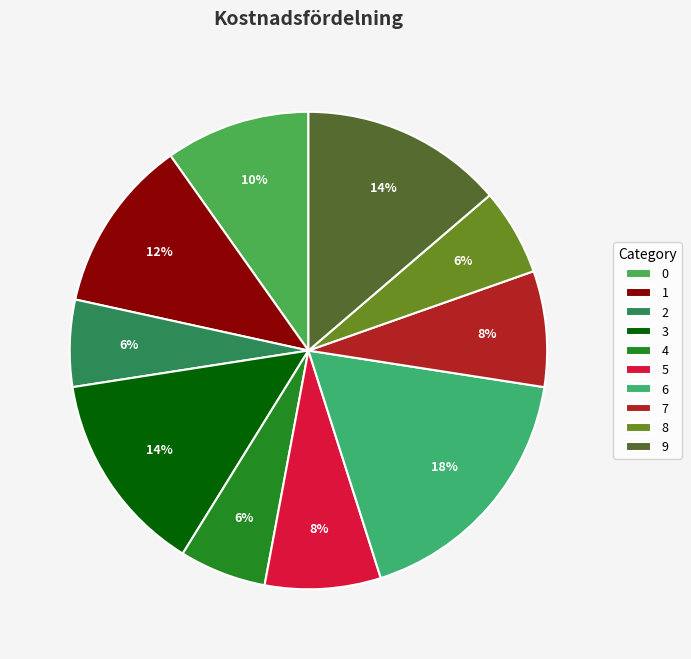

How many segments does this pie chart have?

10